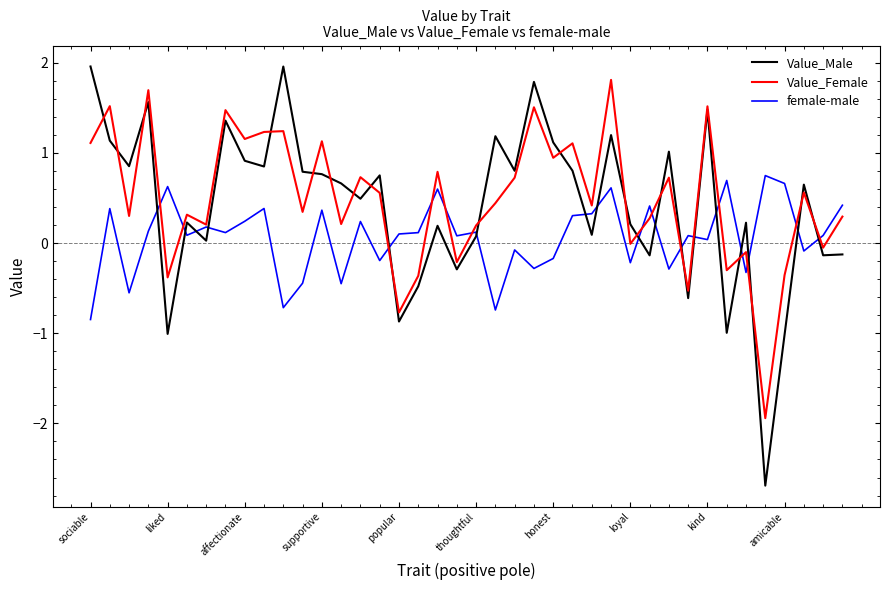

List the series in order of their overall mean, highest first.

Value_Female, Value_Male, female-male